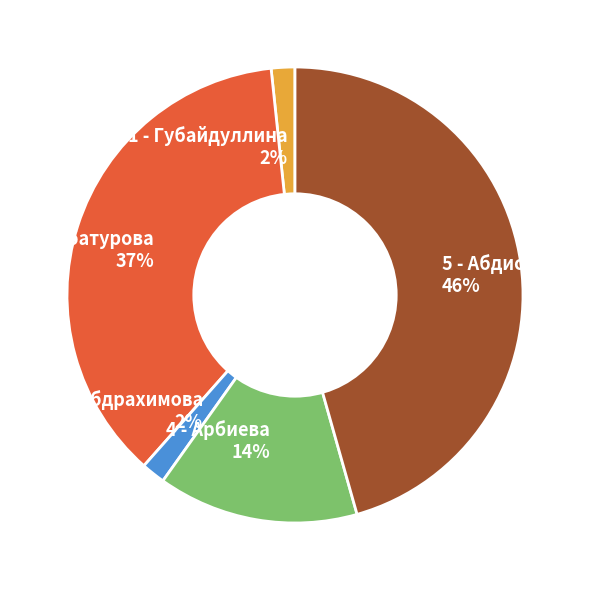

To the nearest percent, what is the difference between the largest and smallest slice percentages?

44%